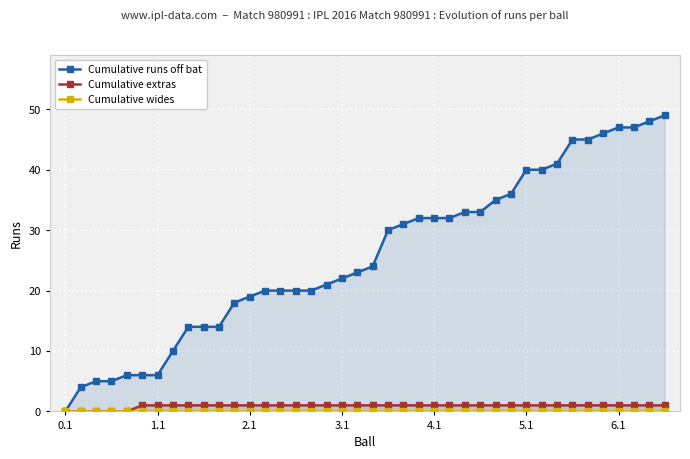

True or false: Cumulative extras and Cumulative runs off bat intersect in this chart.

False